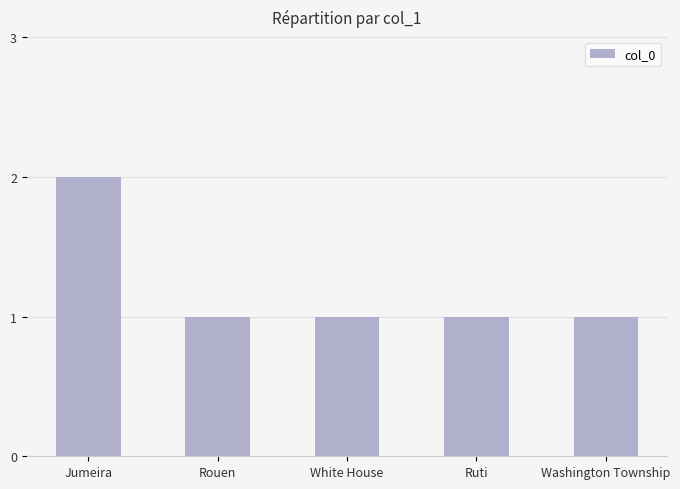

What is the ratio of the value at Washington Township to the value at Ruti?

1.0